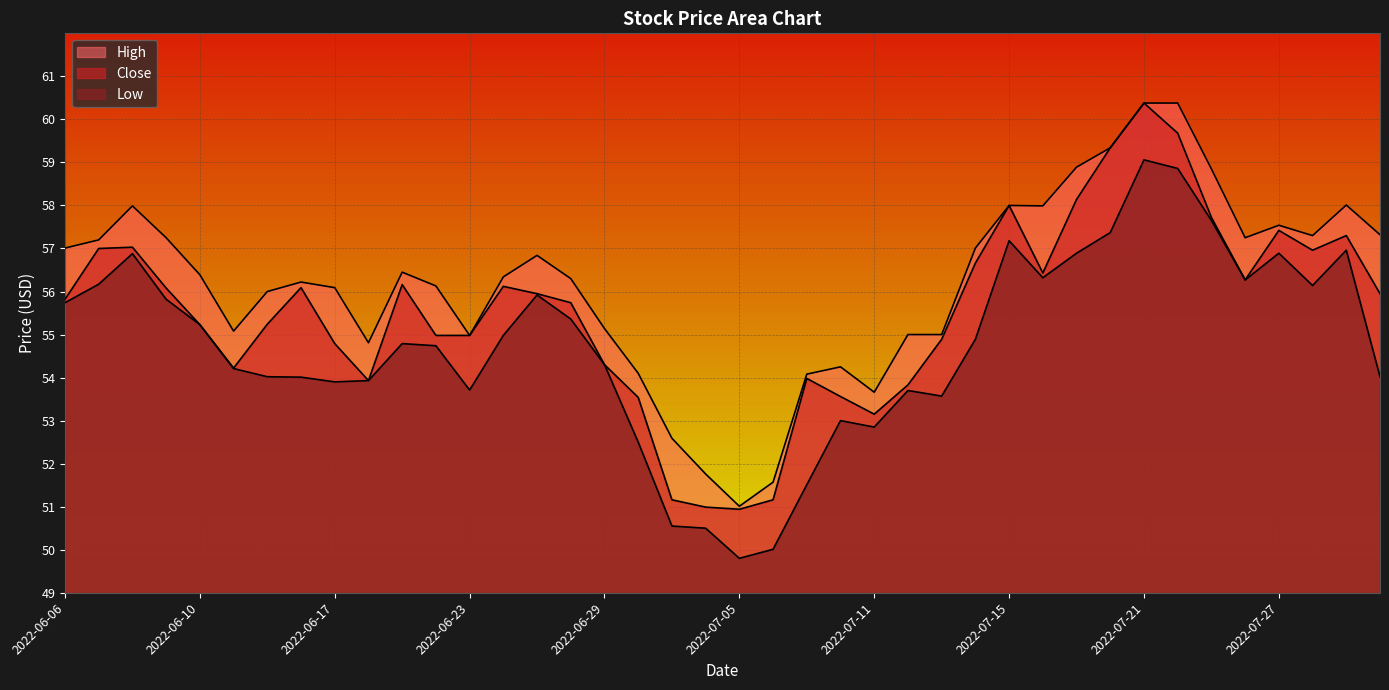

What is the spread (max minus min) of values at 2022-07-18?

1.7